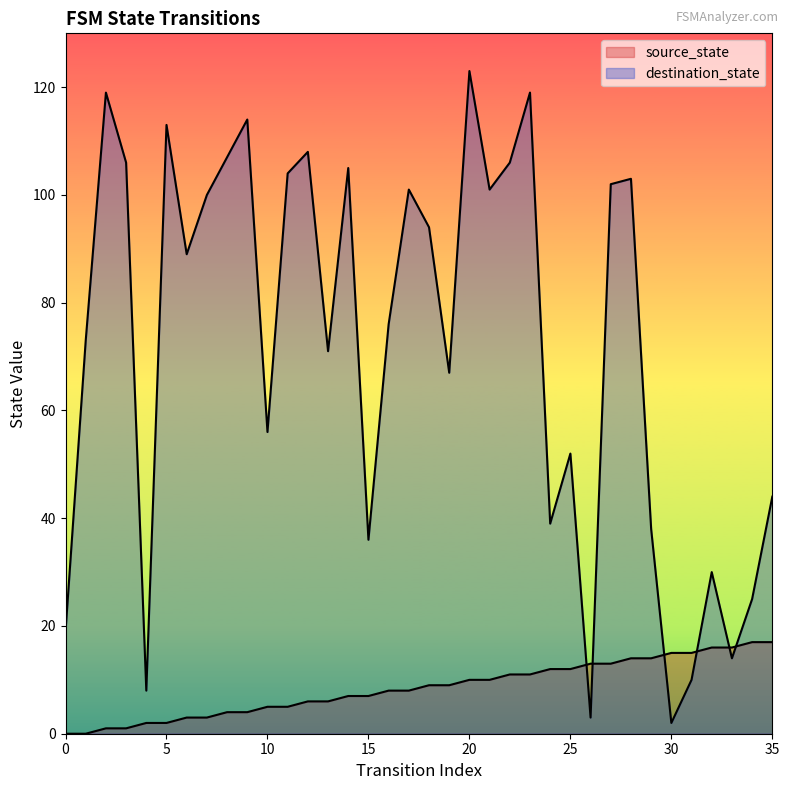

What is the highest value of the source_state series?

17